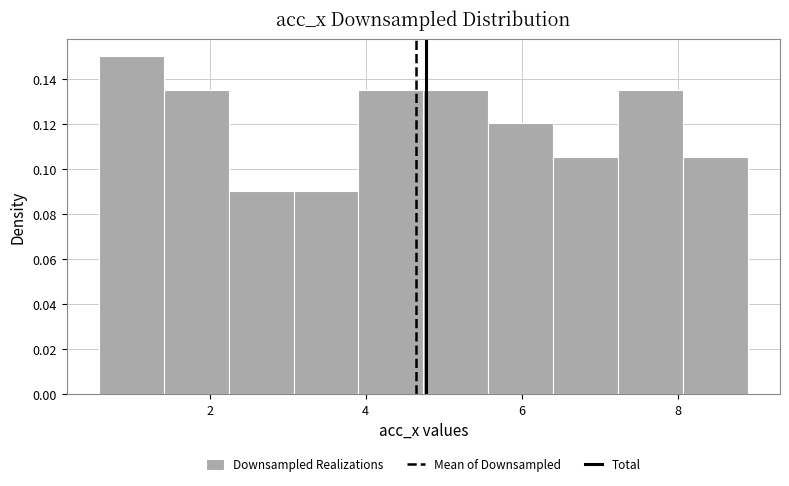

Reading left to right, transcribe this chart: for each bar, give the range it covers on the x-axis and its height. Neither the bar edges nor the heights are printed on the chart, so give them approximately, as read against the axes.

0.6 to 1.4: 0.150
1.4 to 2.2: 0.136
2.2 to 3.0: 0.090
3.0 to 4.0: 0.090
4.0 to 4.8: 0.136
4.8 to 5.6: 0.136
5.6 to 6.4: 0.120
6.4 to 7.2: 0.106
7.2 to 8.0: 0.136
8.0 to 8.8: 0.106